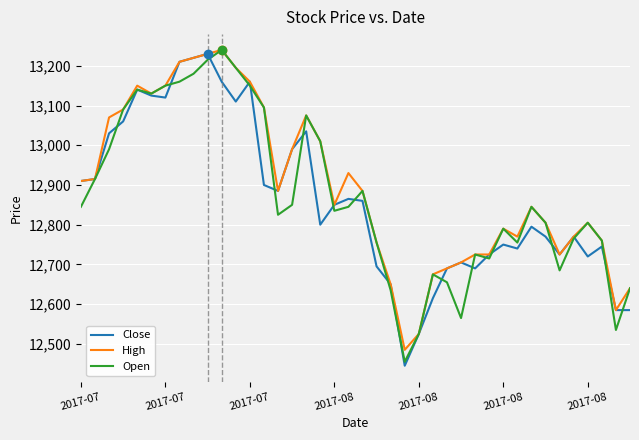

What is the minimum value for Close?

12445